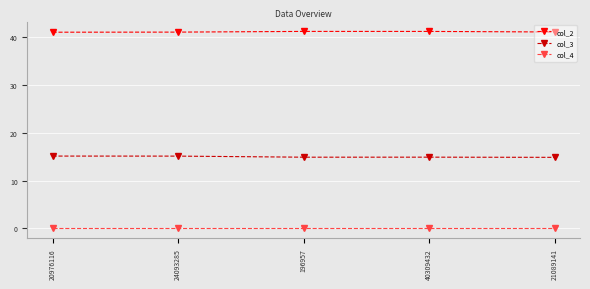

The value of col_2 at 21089141 is 41.0. True or false?

True